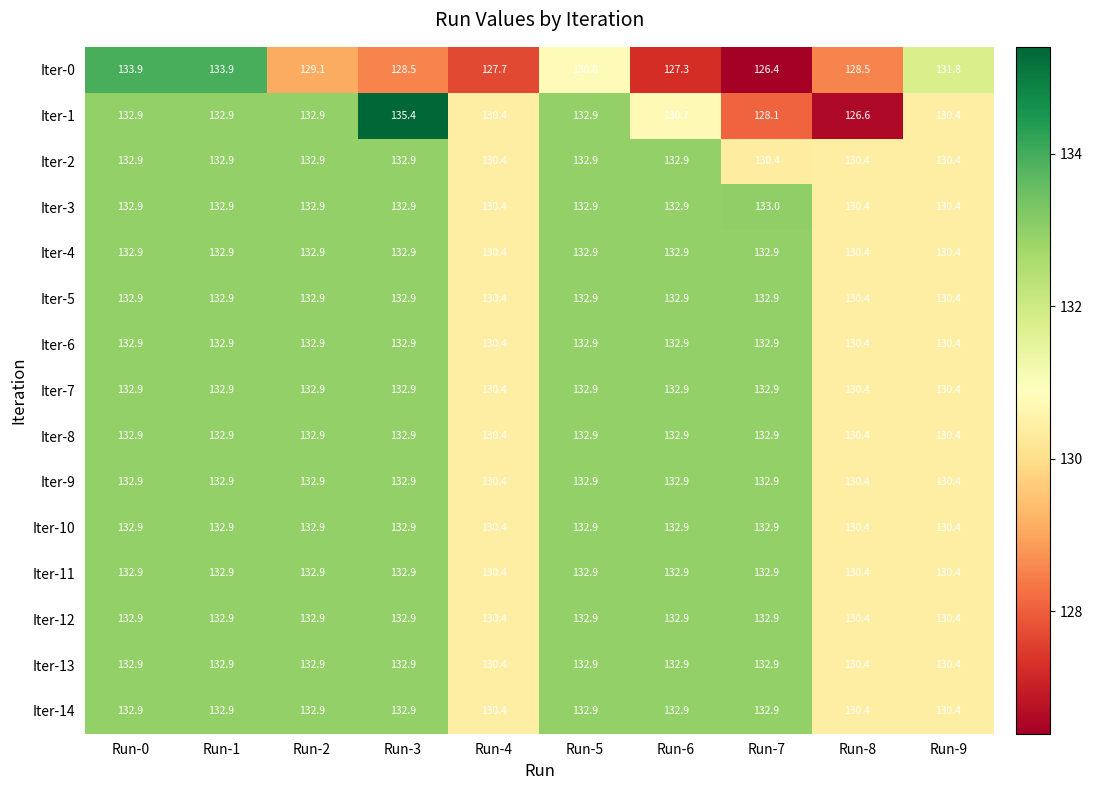

What is the maximum value for Iter-2?

132.9